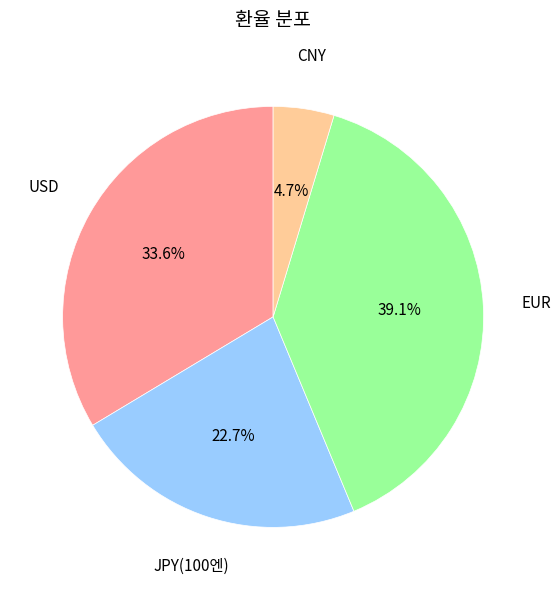

Between USD and JPY(100엔), which is larger?

USD